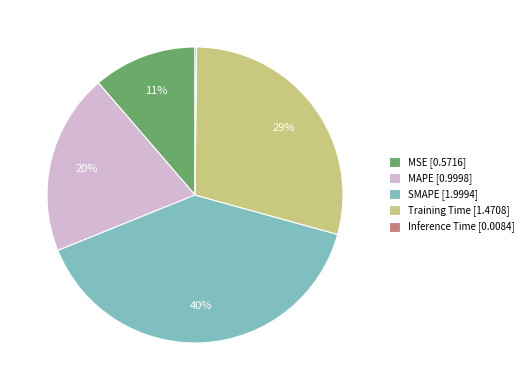

True or false: SMAPE accounts for 40% of the total.

True